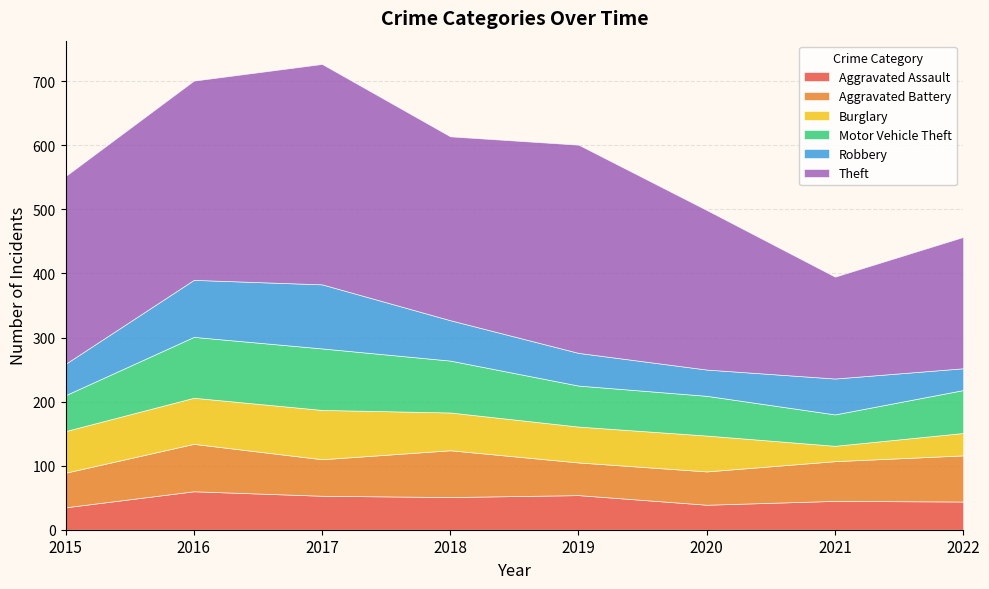

Reading left to right, transcribe all the data shown in this chart.

Aggravated Assault: 2015=35	2016=60	2017=53	2018=51	2019=54	2020=39	2021=45	2022=44
Aggravated Battery: 2015=54	2016=74	2017=57	2018=73	2019=51	2020=52	2021=62	2022=72
Burglary: 2015=65	2016=72	2017=77	2018=59	2019=56	2020=56	2021=24	2022=35
Motor Vehicle Theft: 2015=56	2016=95	2017=96	2018=81	2019=64	2020=62	2021=49	2022=67
Robbery: 2015=49	2016=89	2017=100	2018=63	2019=51	2020=41	2021=56	2022=34
Theft: 2015=293	2016=311	2017=344	2018=287	2019=325	2020=249	2021=159	2022=205